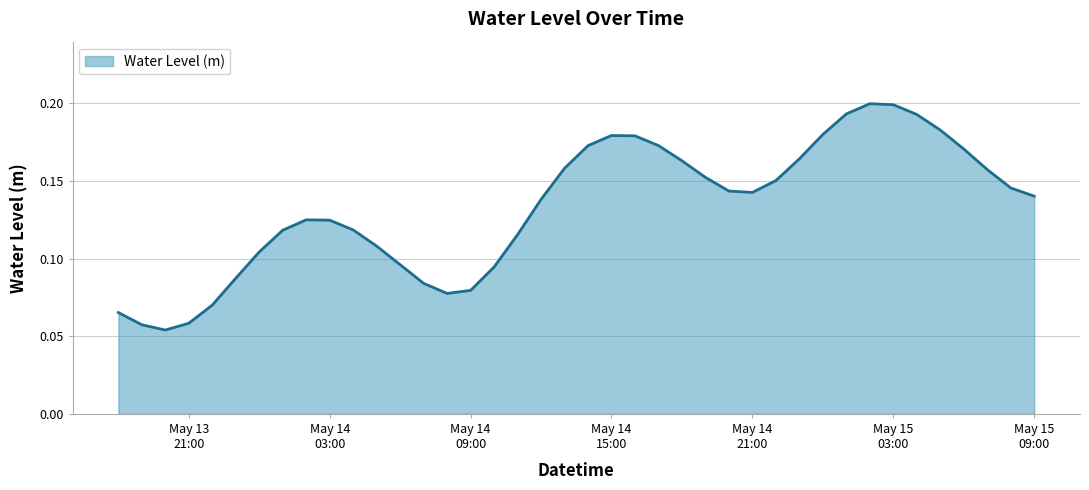

Reading right to left, what are all the values shown in this chart?

0.1	0.1	0.2	0.2	0.2	0.2	0.2	0.2	0.2	0.2	0.2	0.2	0.1	0.1	0.2	0.2	0.2	0.2	0.2	0.2	0.2	0.1	0.1	0.1	0.1	0.1	0.1	0.1	0.1	0.1	0.1	0.1	0.1	0.1	0.1	0.1	0.1	0.1	0.1	0.1